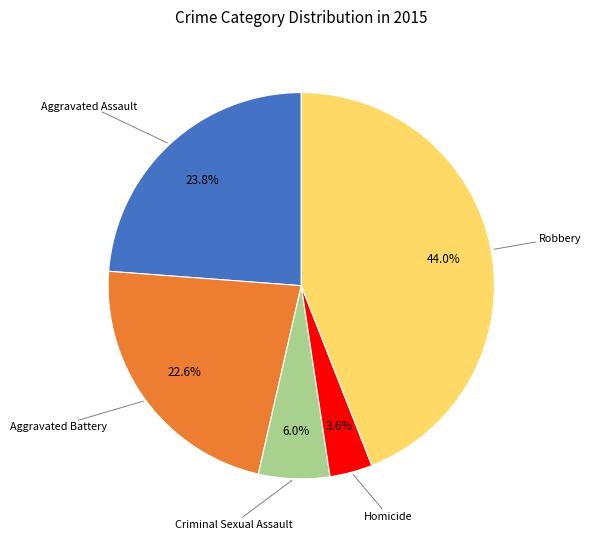

Is there any slice that represents more than half of the pie?

No